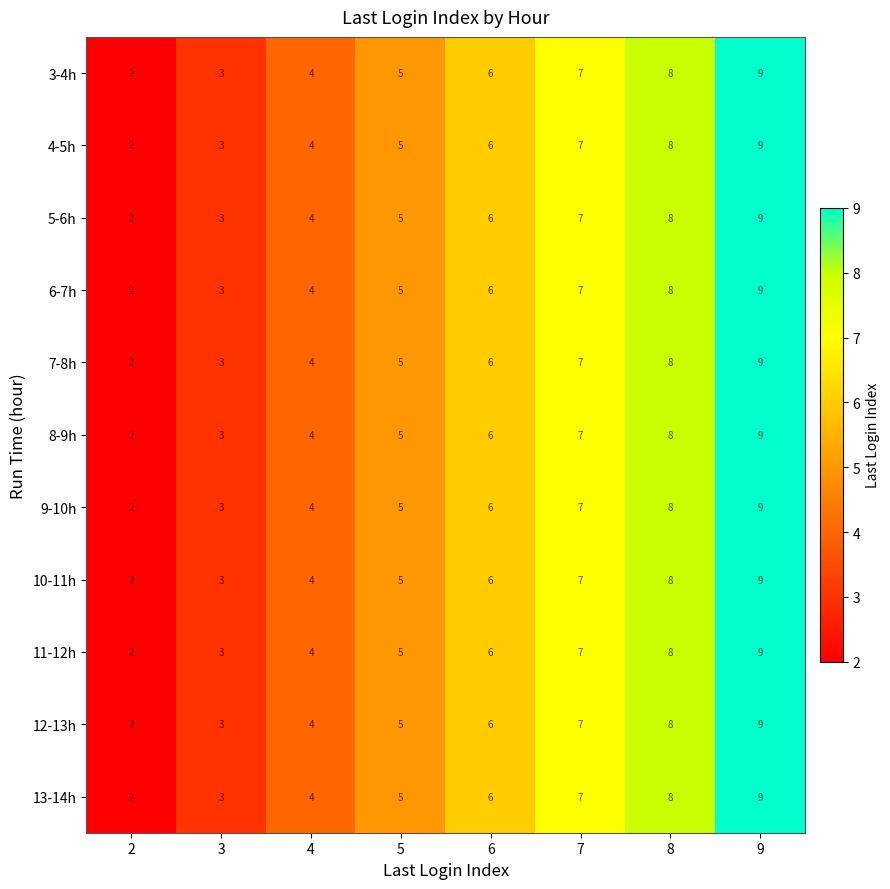

Which label corresponds to the largest value in the chart?

9